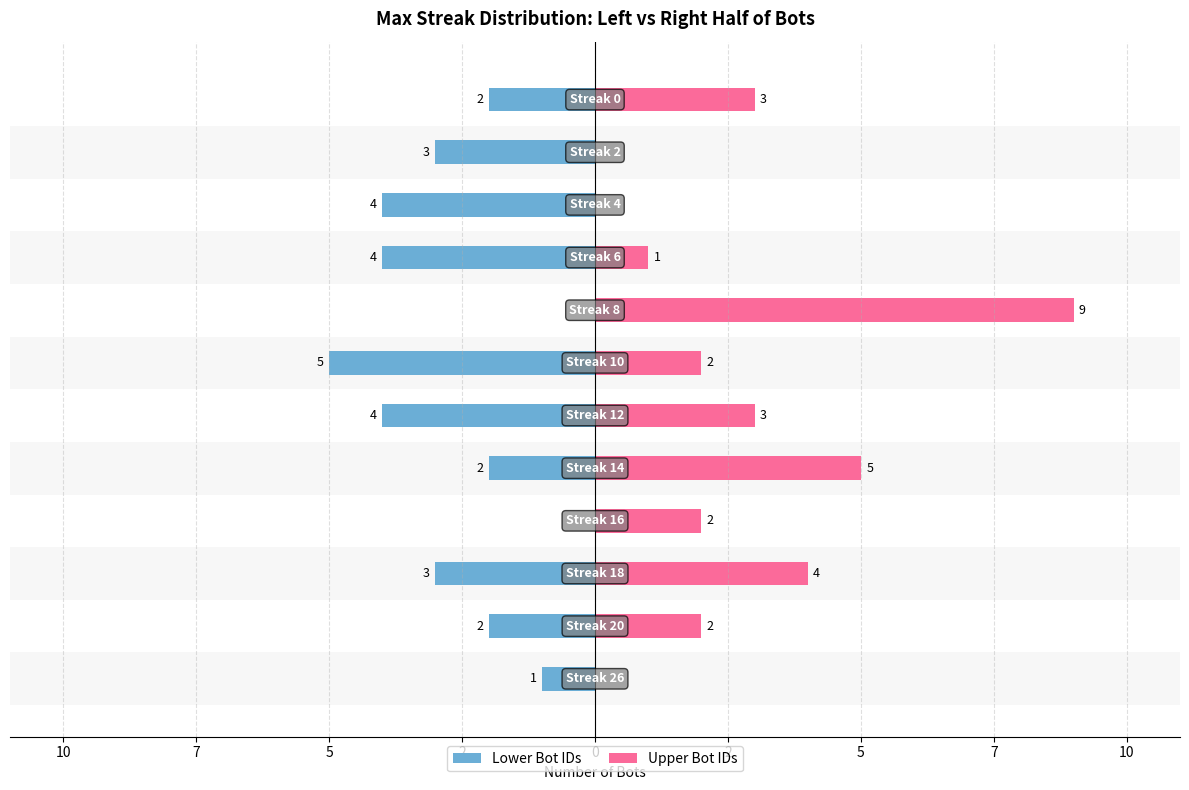

Which series has the largest range (max minus min)?

Upper Bot IDs